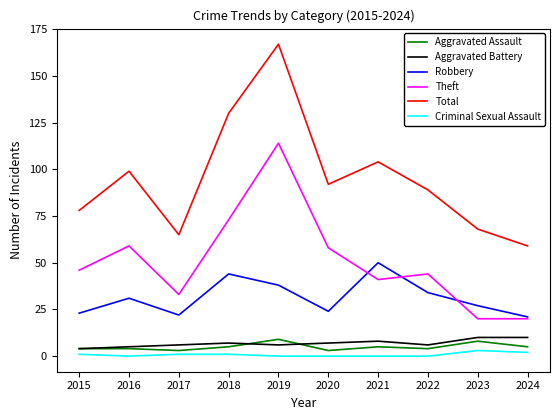

True or false: Theft has more than 0 points higher than both neighbors.

True